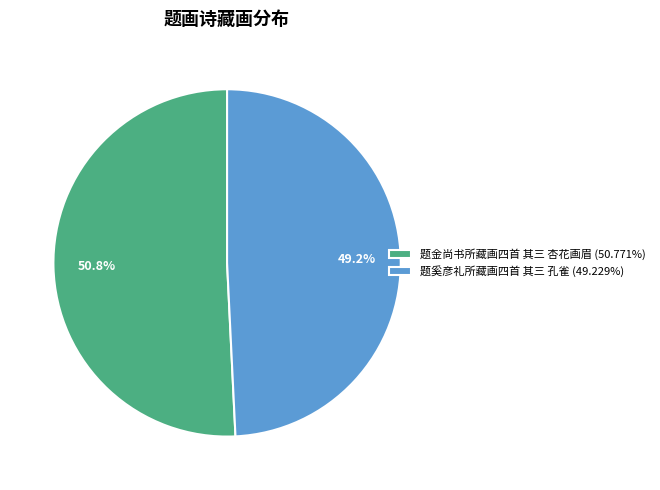

What is the largest slice in the pie chart?

题金尚书所藏画四首 其三 杏花画眉